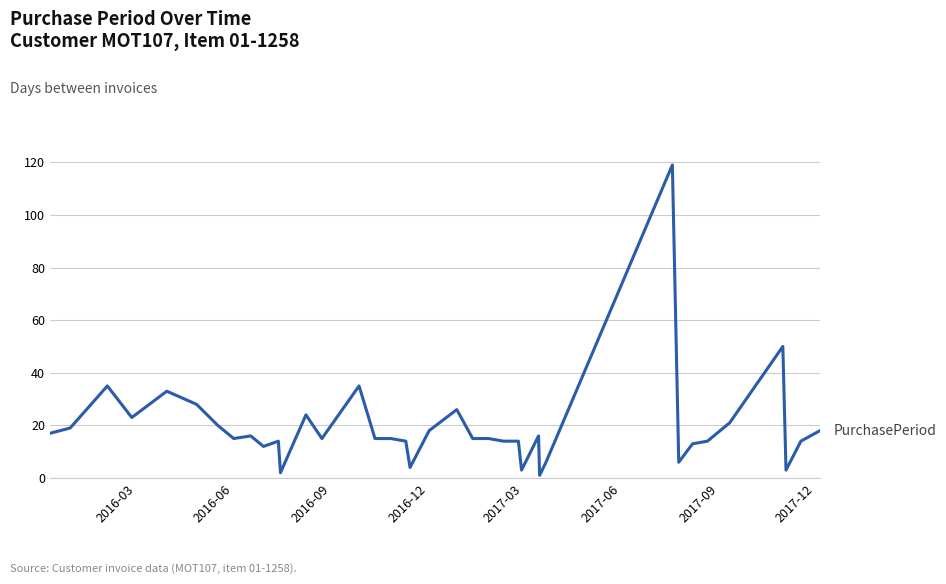

What is the difference between the maximum and minimum values?

118